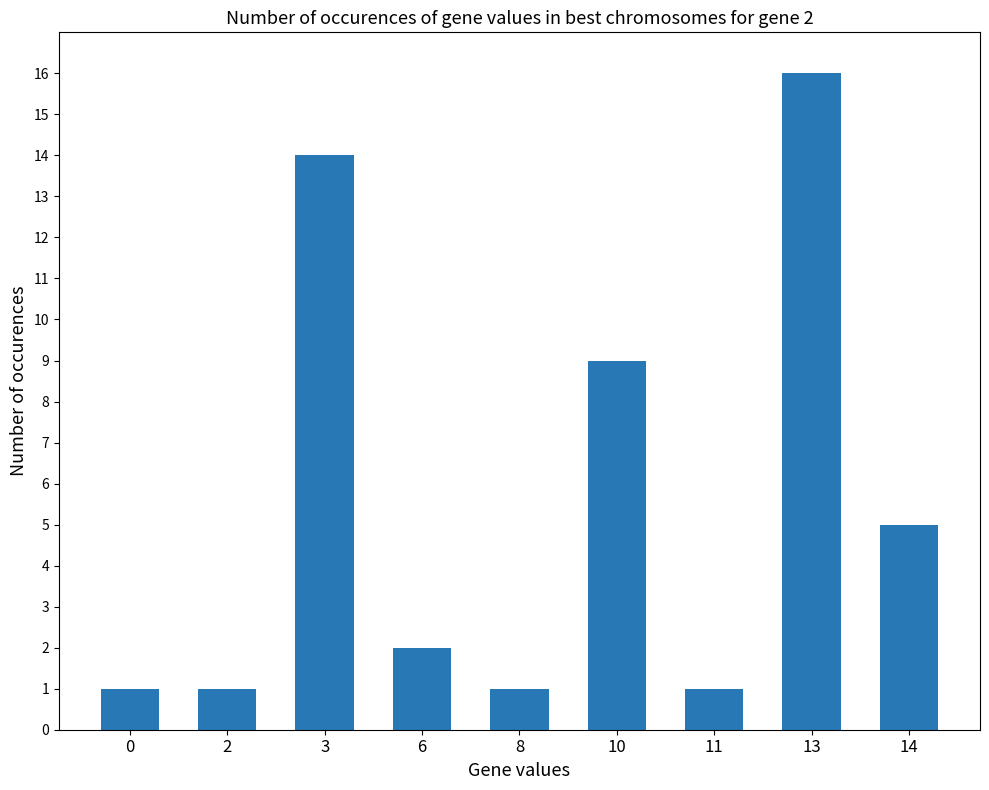

Reading left to right, what are all the values shown in this chart?

1	1	14	2	1	9	1	16	5